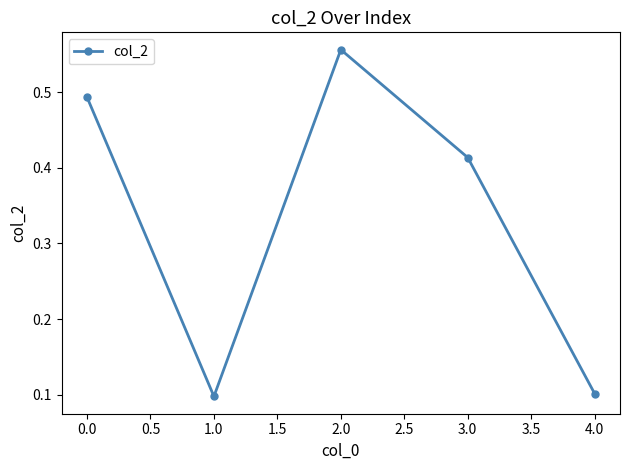

What is the label of the 1st point from the right?

4.0